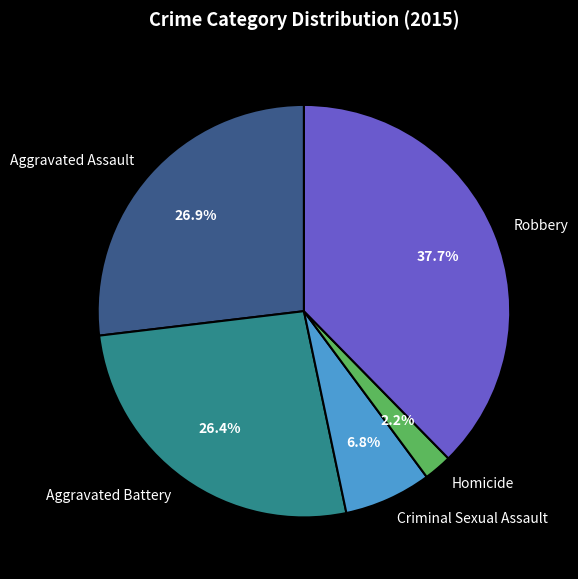

Is Homicide the majority of the pie?

No